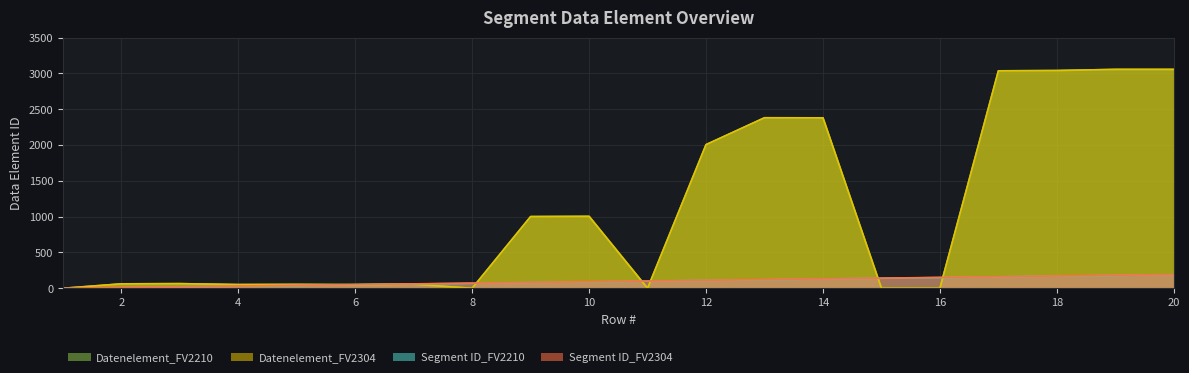

What is the value of the Datenelement_FV2304 point at the 18th from the left?

3039